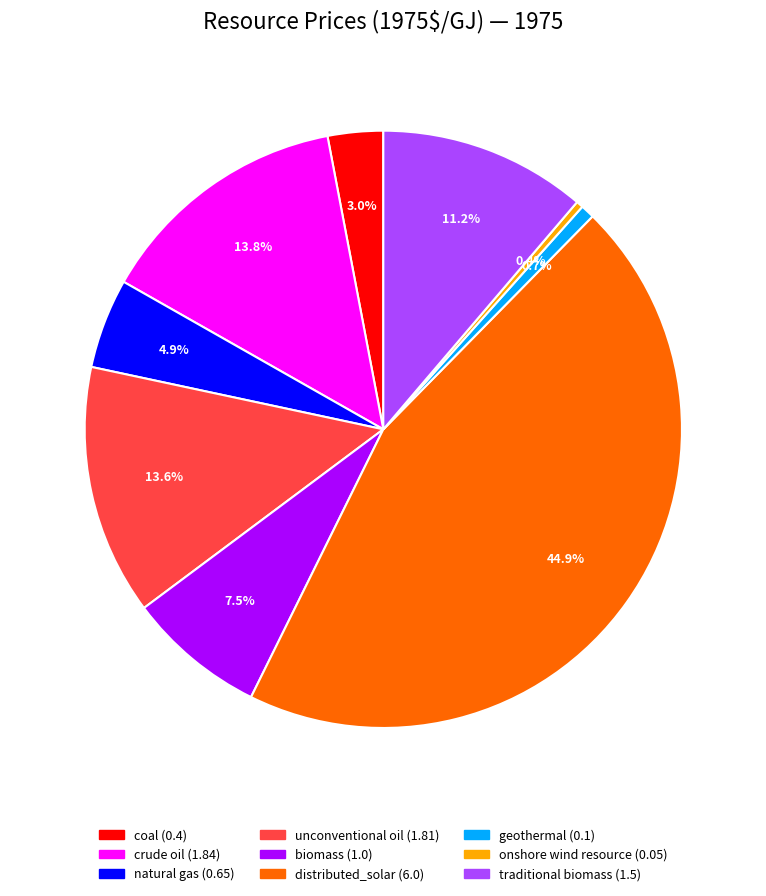

How many slices are in this pie chart?

9